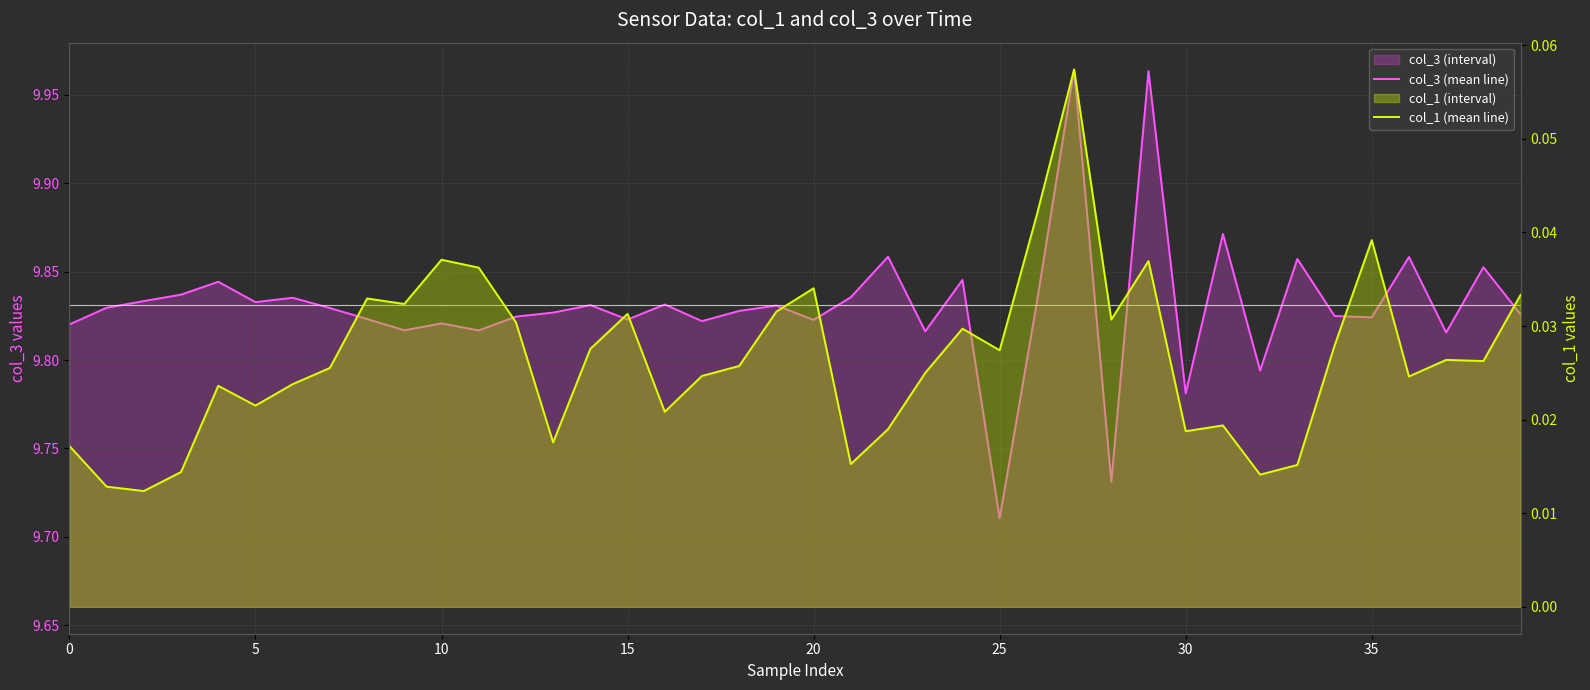

What is the difference between the maximum and minimum values in the col_3 (mean line) series?

0.3